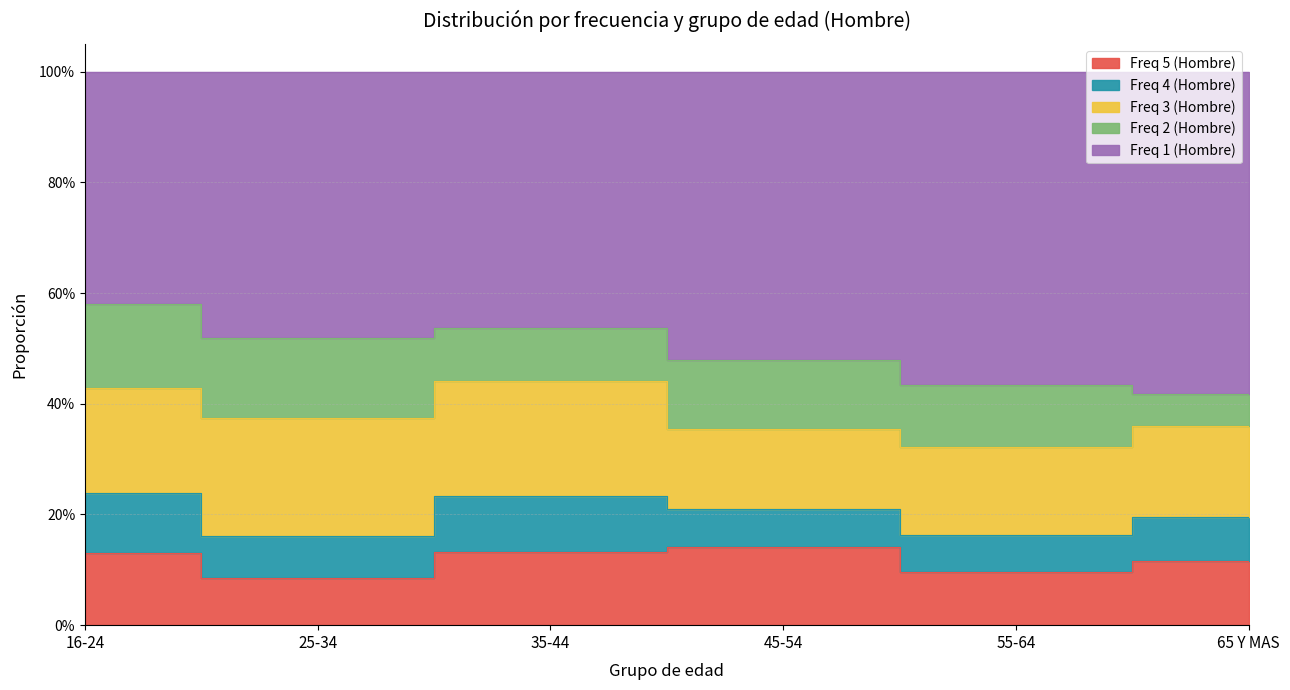

Is the value of Freq 3 (Hombre) at 65 Y MAS greater than the value of Freq 4 (Hombre) at 55-64?

Yes